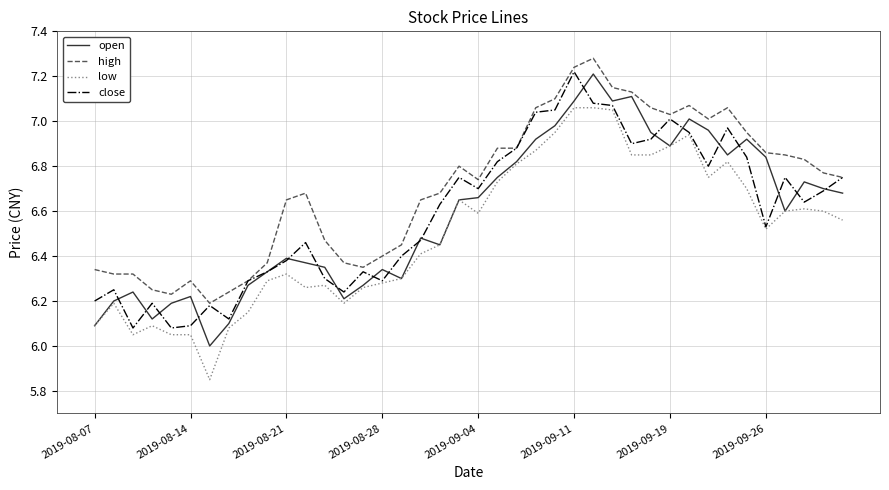

True or false: high and low intersect in this chart.

False